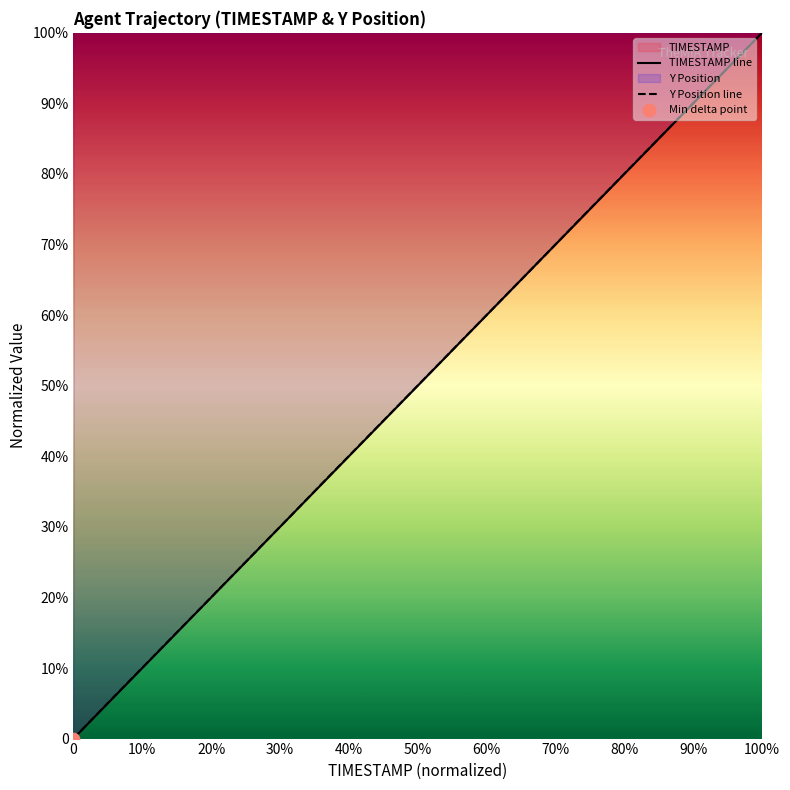

Which series has the largest Y range (max minus min)?

TIMESTAMP line